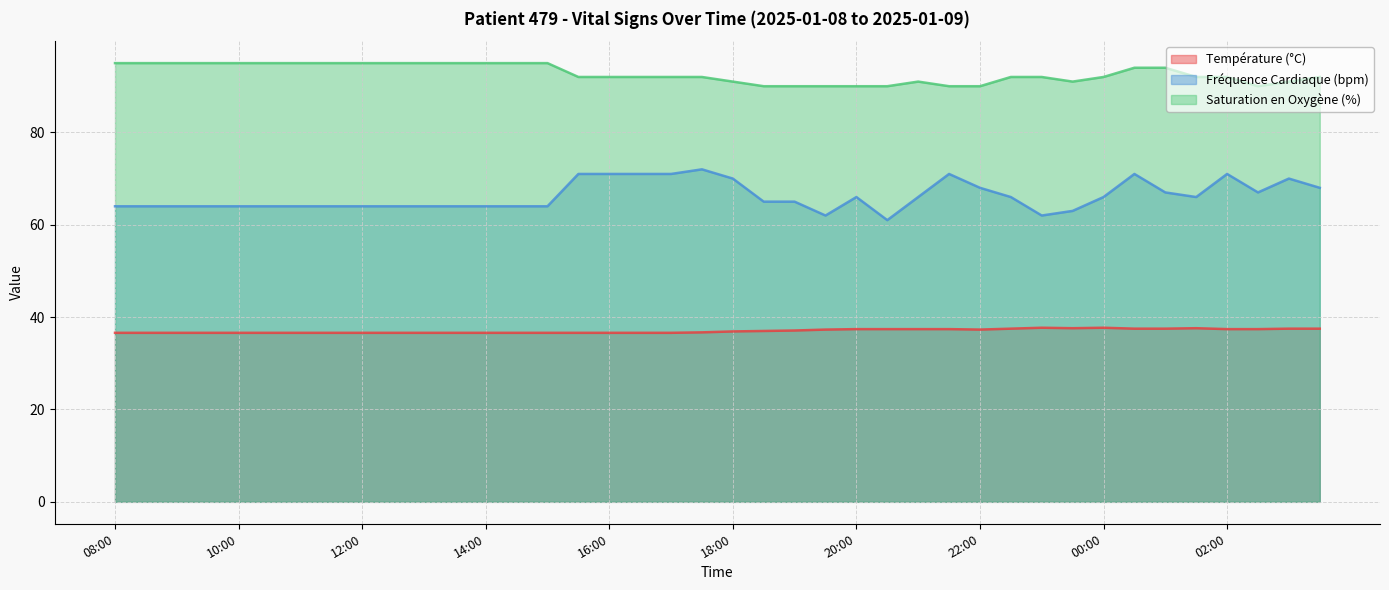

Which series changed the most between 13:30 and 03:00?

Fréquence Cardiaque (bpm)